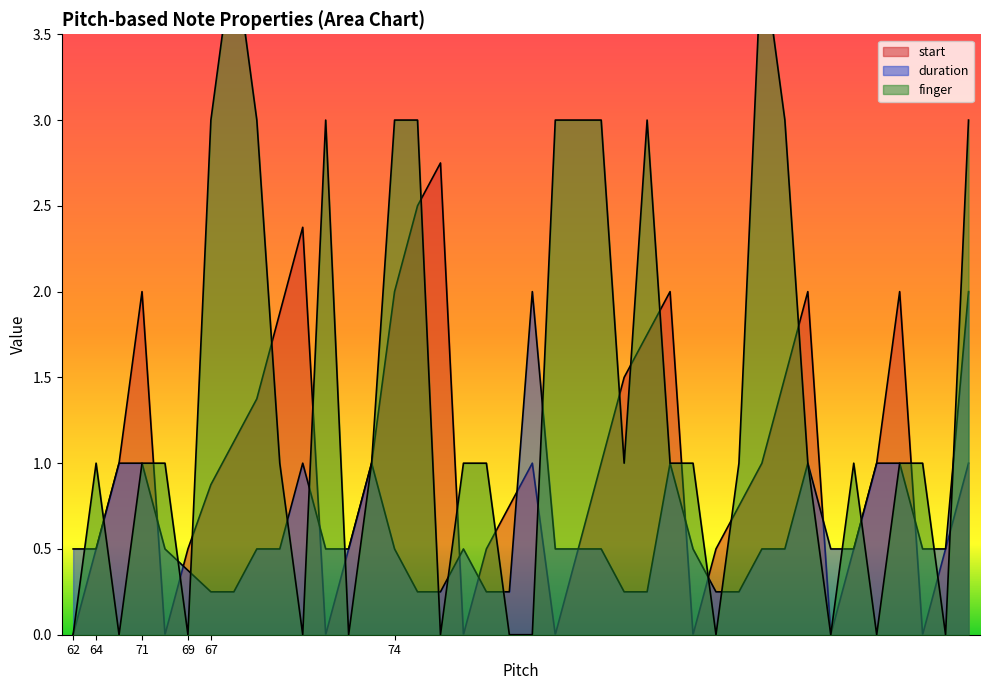

What is the label of the 29th point from the right?

67